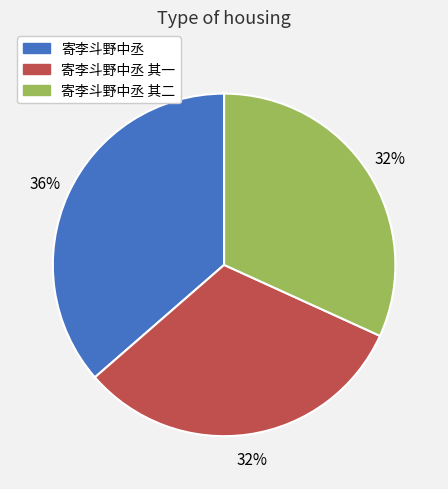

To the nearest percent, what is the average slice percentage?

33%